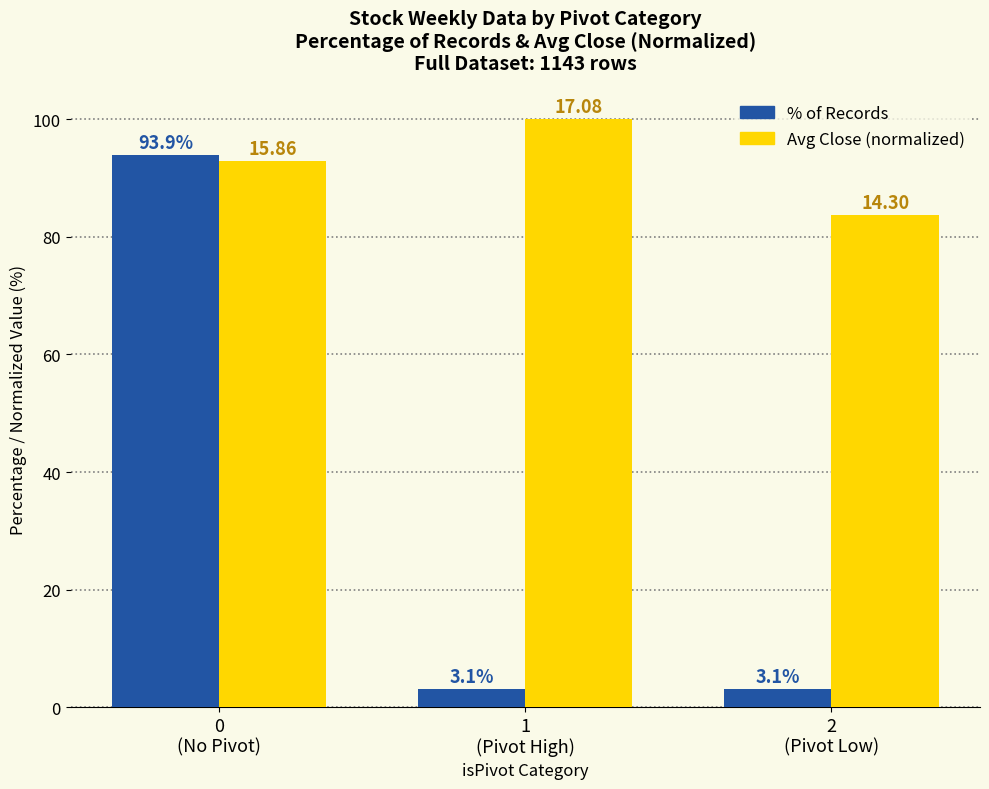

How many distinct data groups are displayed?

2